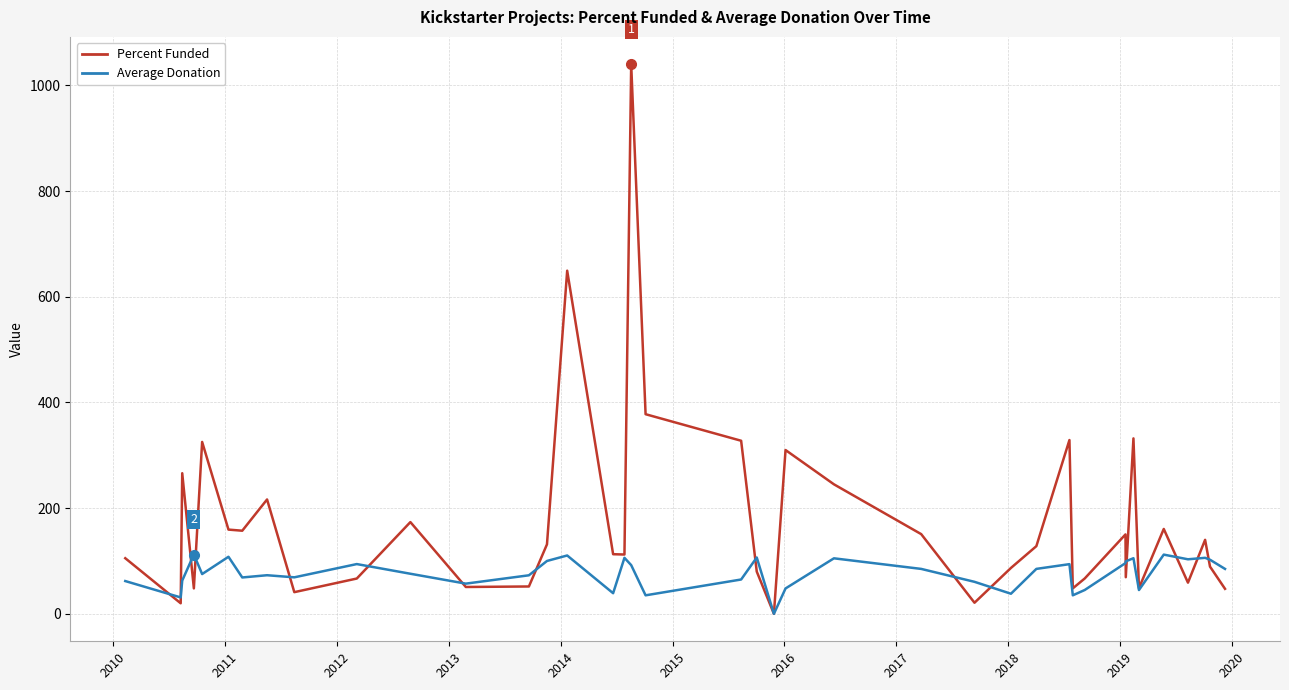

After their last crossing, which series has the higher values: Percent Funded or Average Donation?

Average Donation